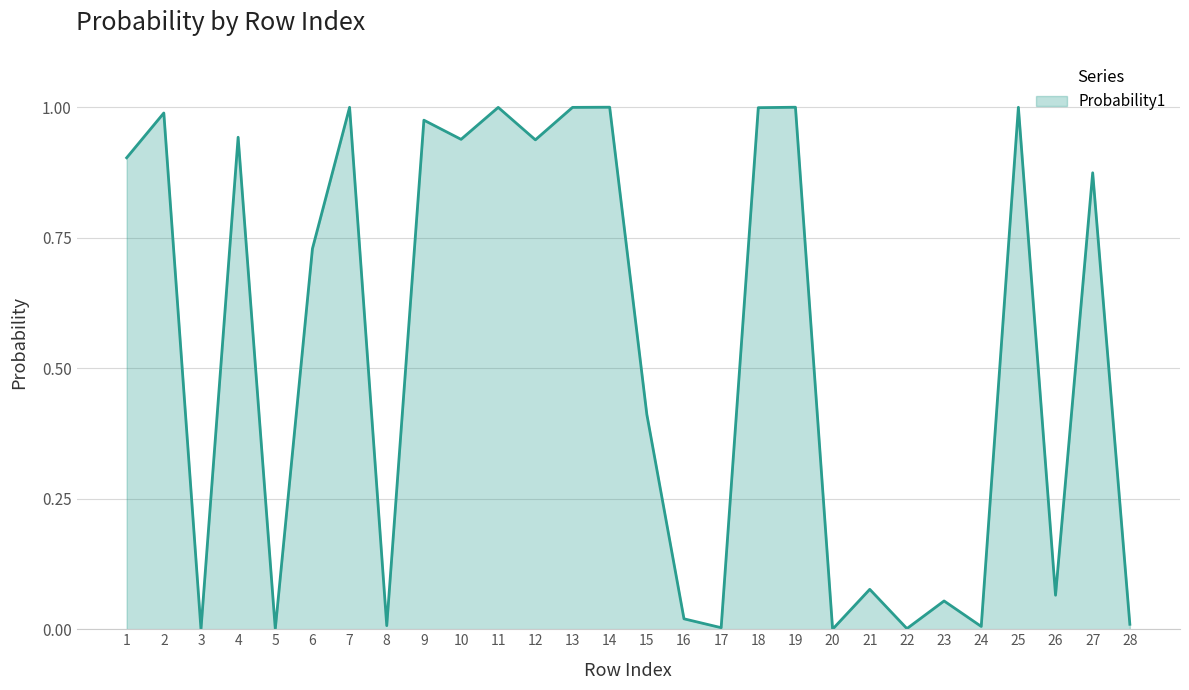

Count the number of data series in this chart.

1